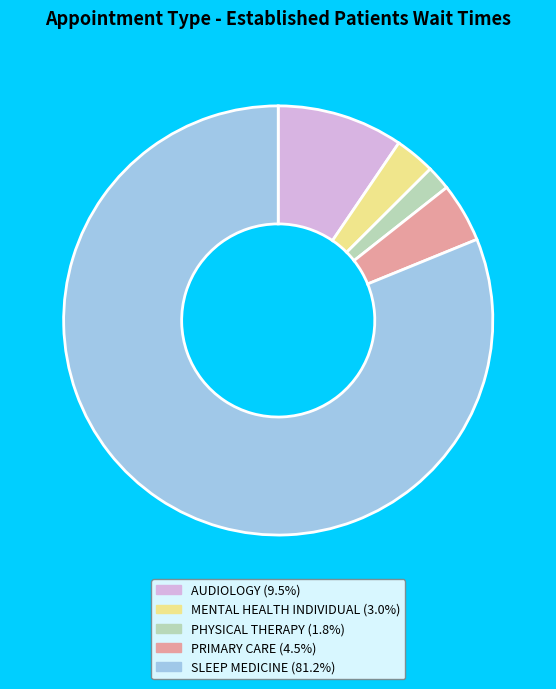

Is the sum of MENTAL HEALTH INDIVIDUAL and SLEEP MEDICINE greater than half?

Yes